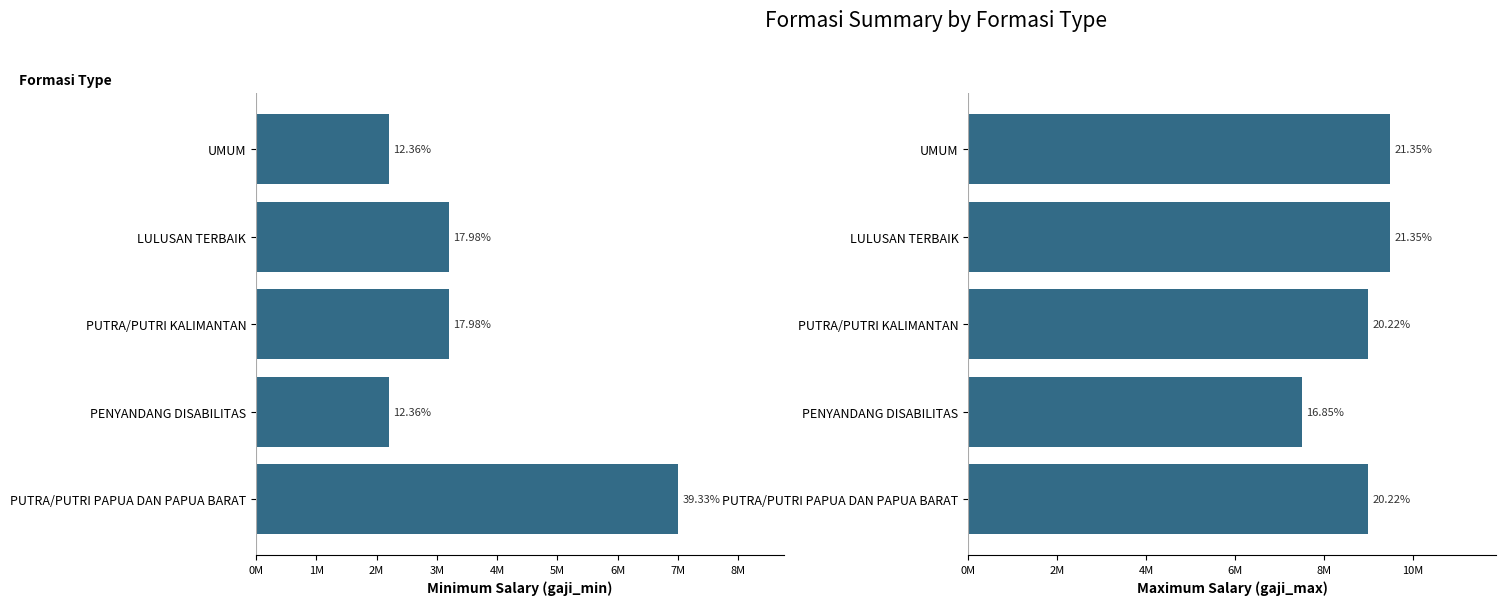

What are all the series names shown in the legend?

gaji_min, gaji_max